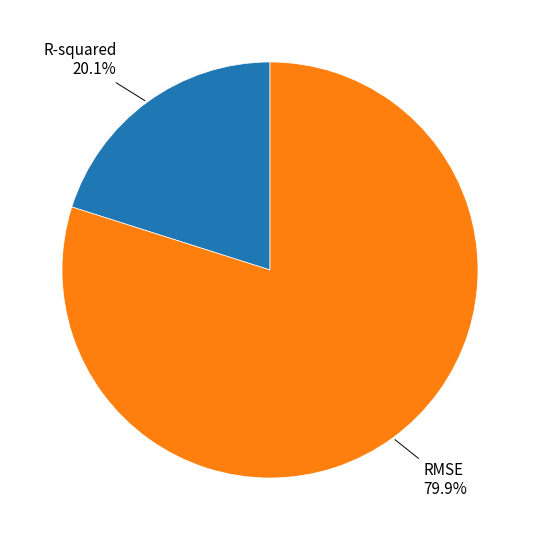

The R-squared slice represents 12% of the pie. True or false?

False